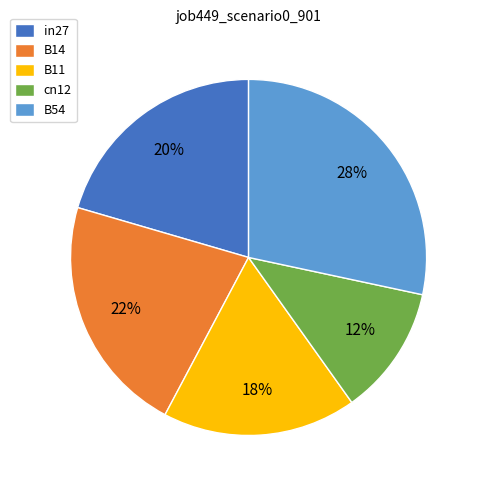

Which slice is the largest?

B54